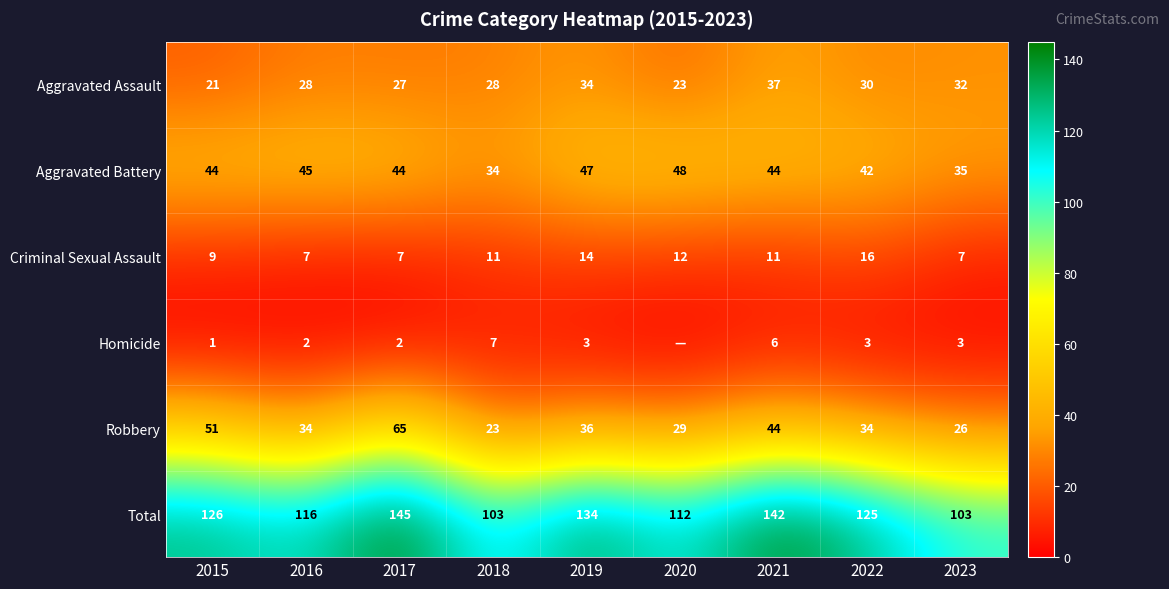

The Robbery series shows 51 at 2015. True or false?

True